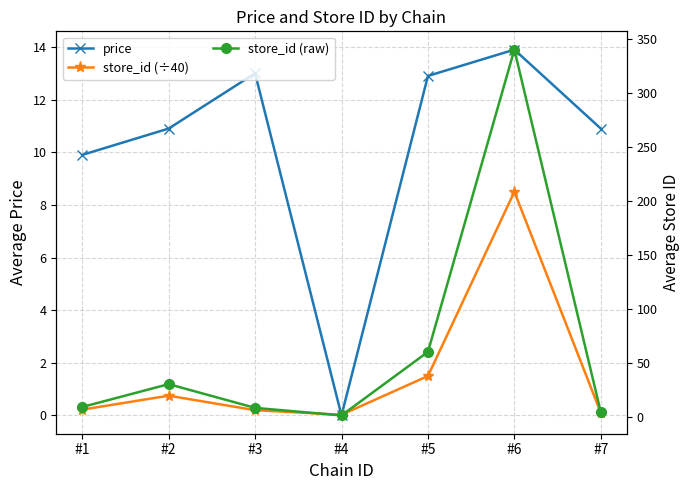

Reading right to left, extract all data points from this chart.

price: #7=10.9	#6=13.9	#5=12.9	#4=0.0	#3=13.0	#2=10.9	#1=9.9
store_id (÷40): #7=0.1	#6=8.5	#5=1.5	#4=0.0	#3=0.2	#2=0.8	#1=0.2
store_id (raw): #7=4.0	#6=340.0	#5=59.9	#4=1.0	#3=8.0	#2=30.0	#1=8.8